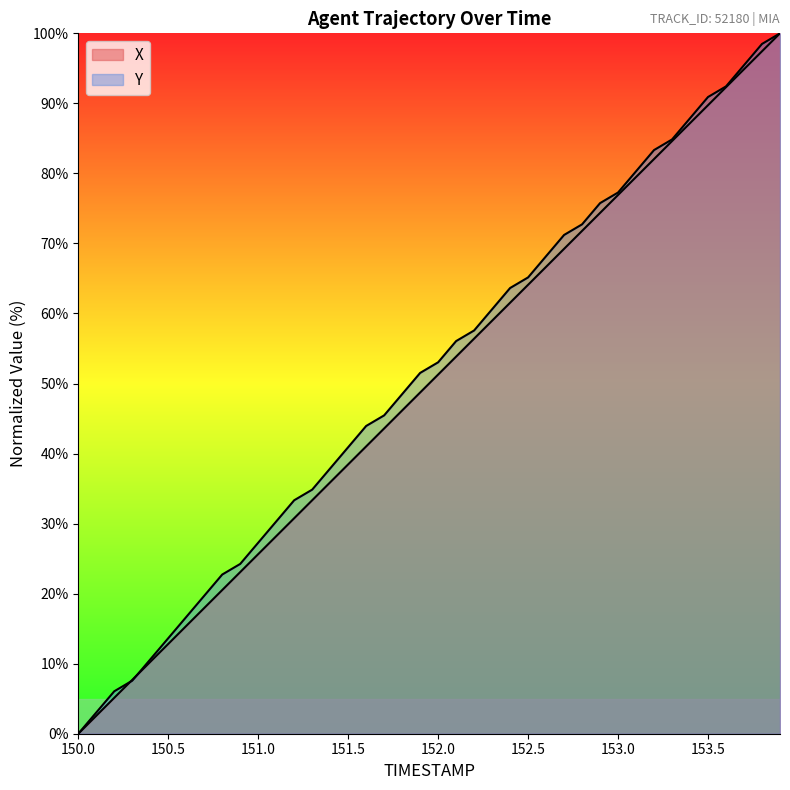

Does the chart display data point markers on the line(s)?

No